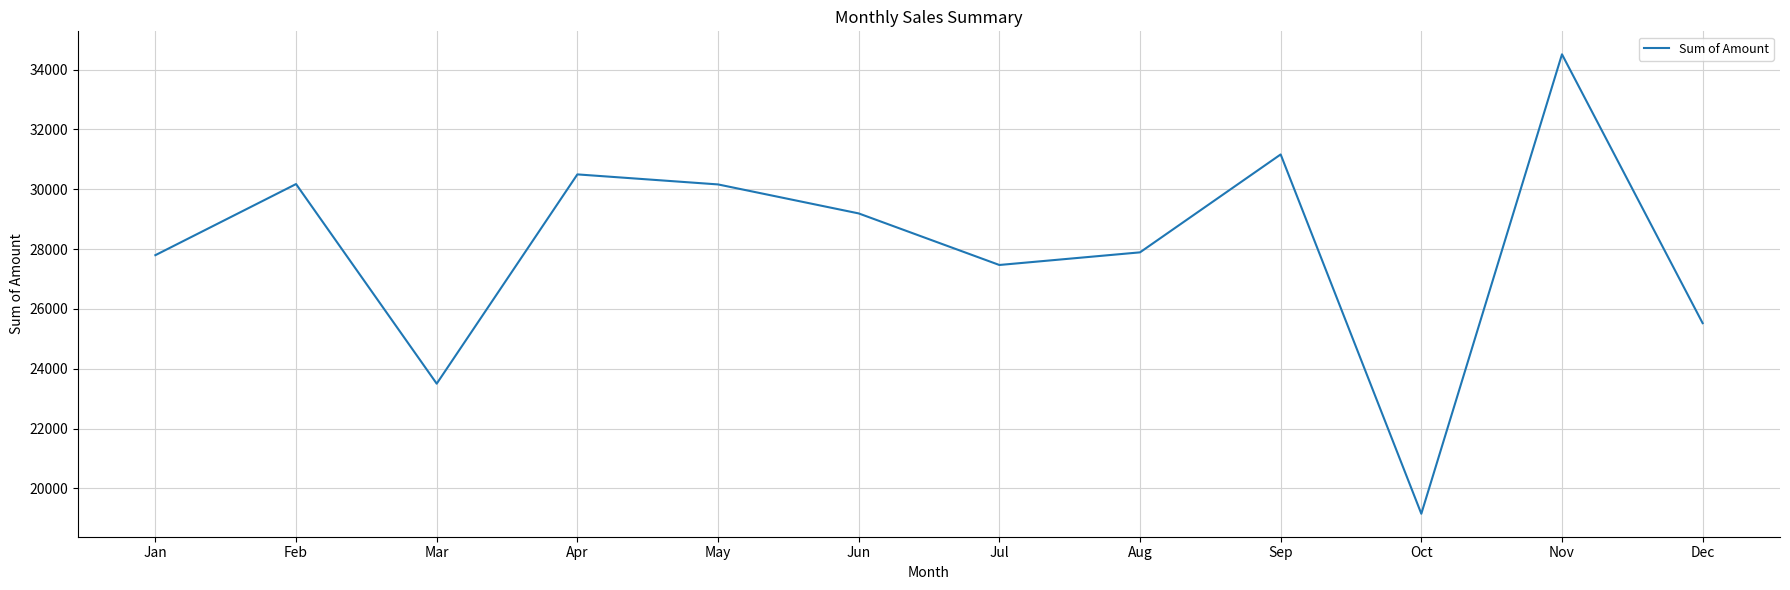

Between Oct and May, which is larger?

May